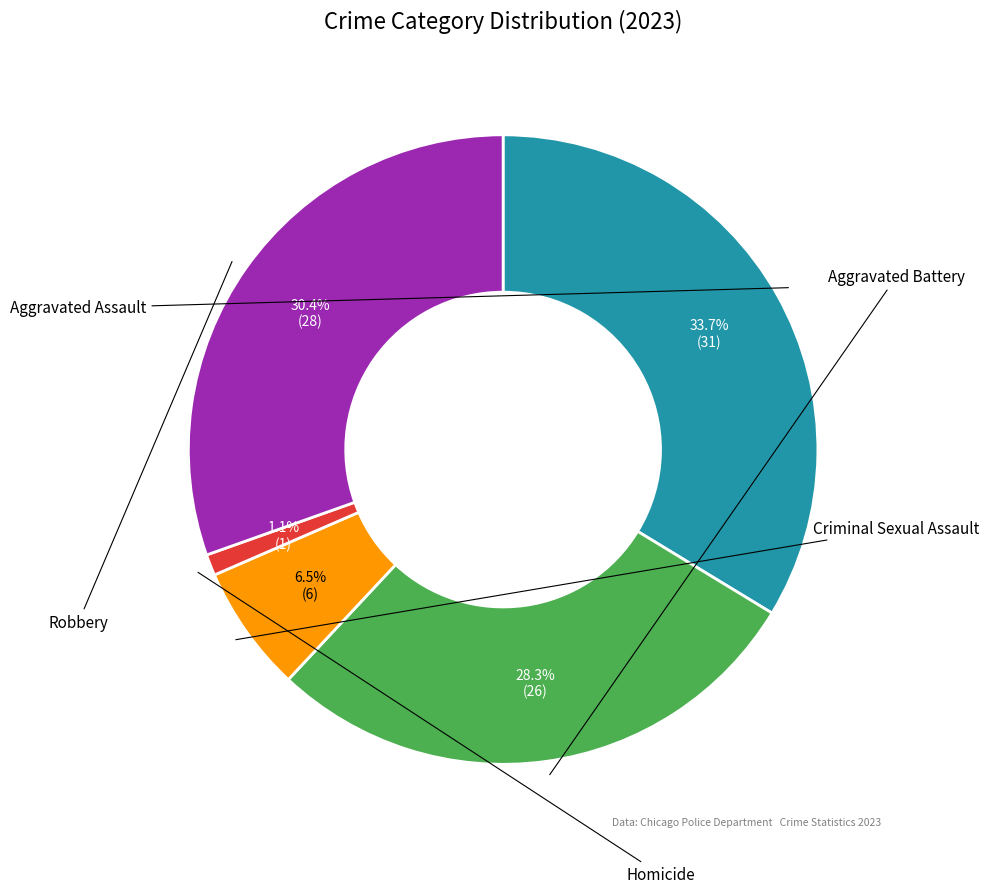

What percentage is the Criminal Sexual Assault slice, to the nearest percent?

7%